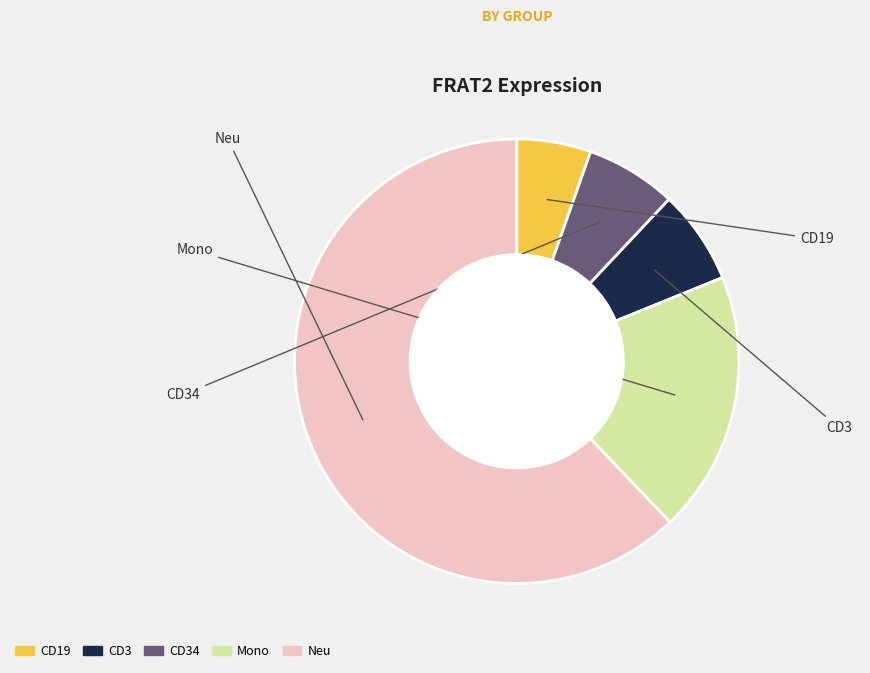

Is there any slice that represents more than half of the pie?

Yes